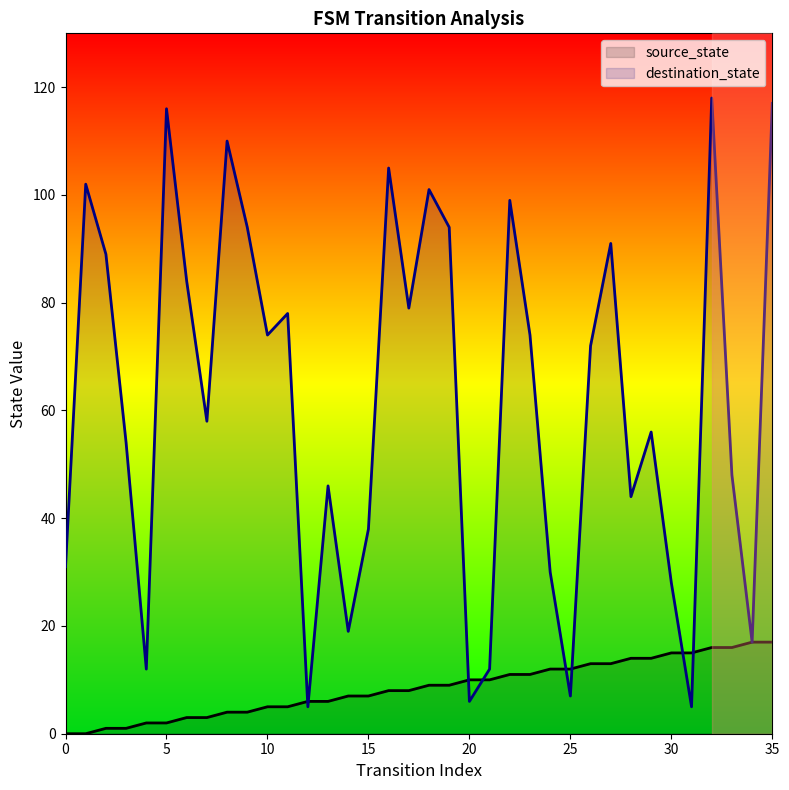

Between 11 and 13, which series saw the biggest shift?

destination_state